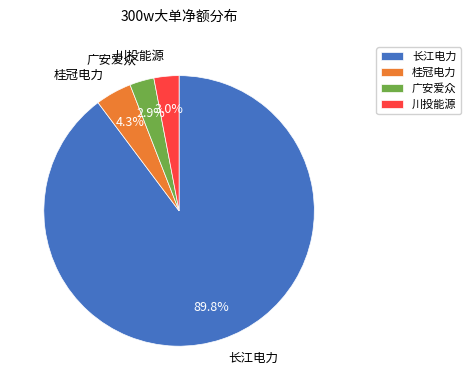

Between 川投能源 and 桂冠电力, which is larger?

桂冠电力